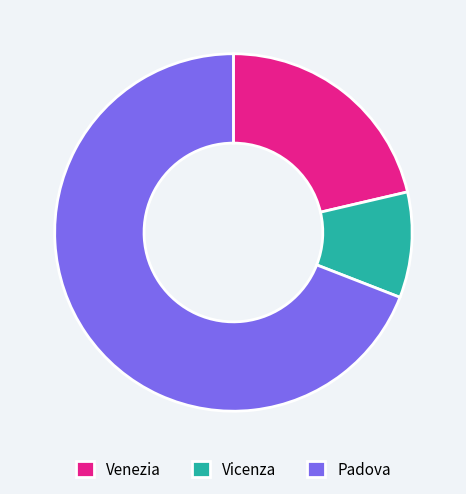

The Padova slice represents 69% of the pie. True or false?

True